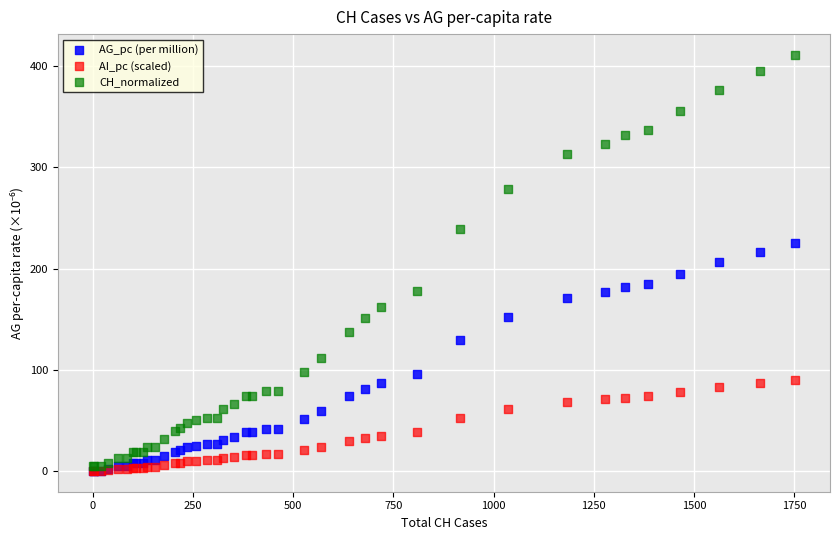

Which series reaches the maximum Y coordinate?

CH_normalized